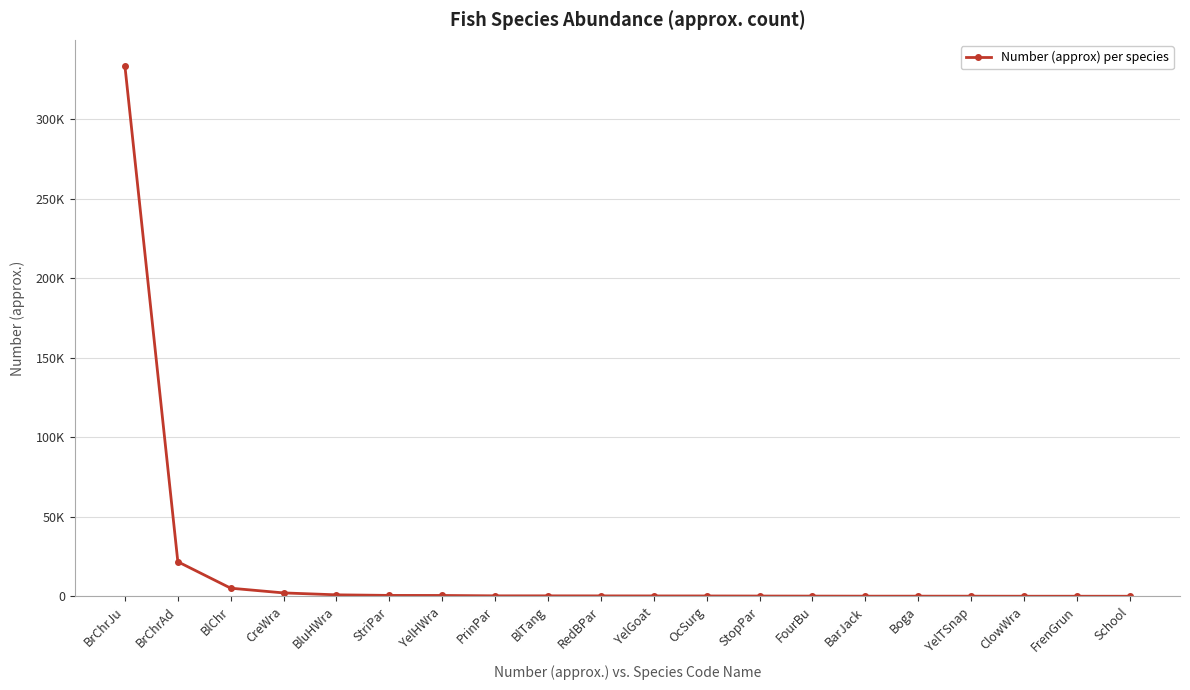

The chart shows a value of 333333 at BrChrJu. True or false?

True